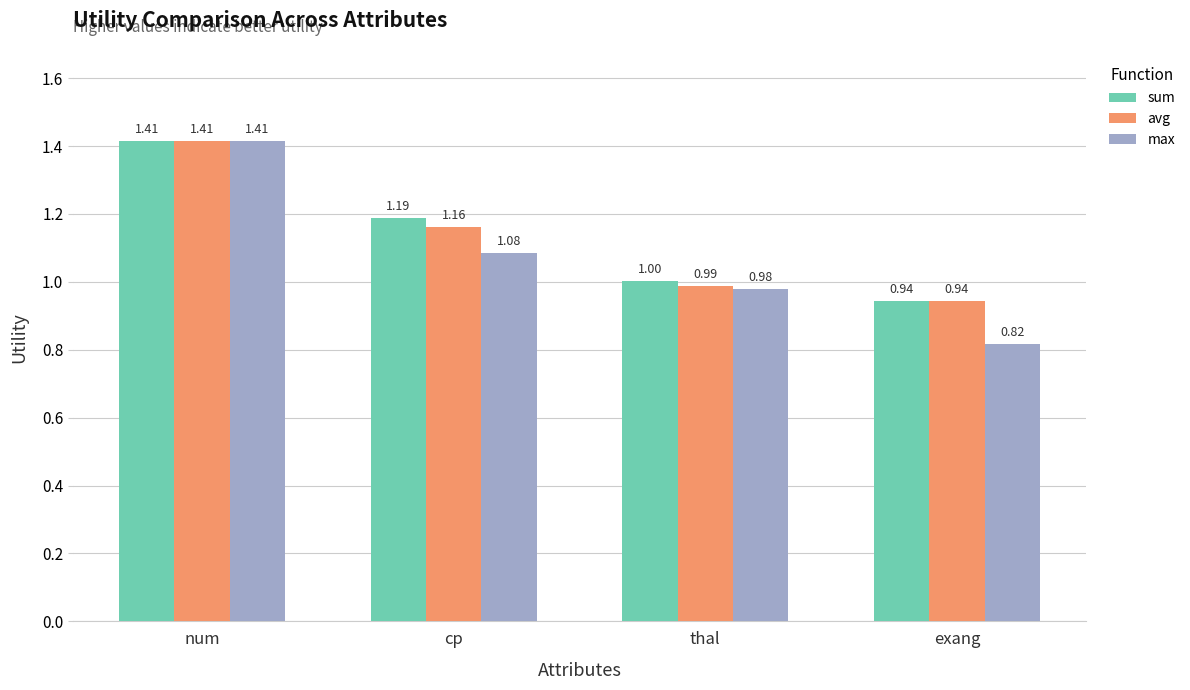

What are all the series names shown in the legend?

sum, avg, max